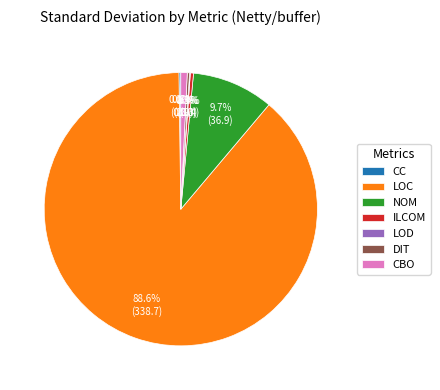

Approximately how many times larger is the value at LOC compared to CBO?

116.9